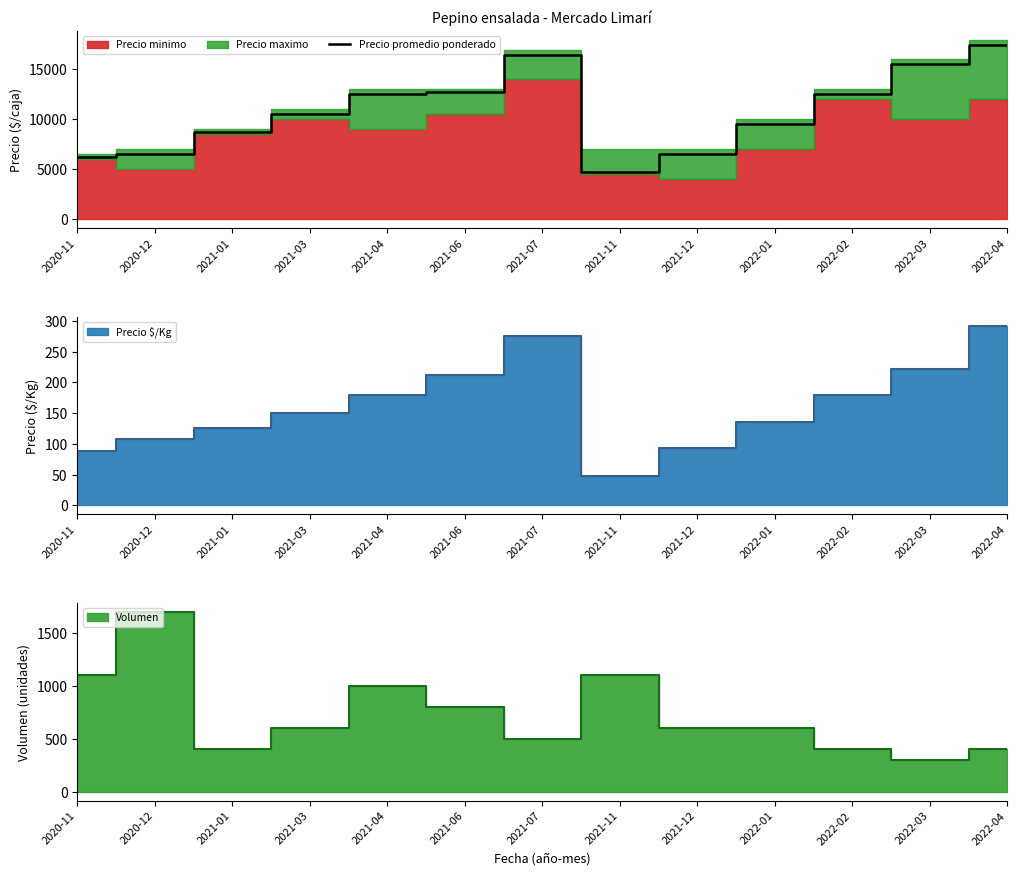

Which category has the lowest value in the Precio promedio ponderado series?

2021-11